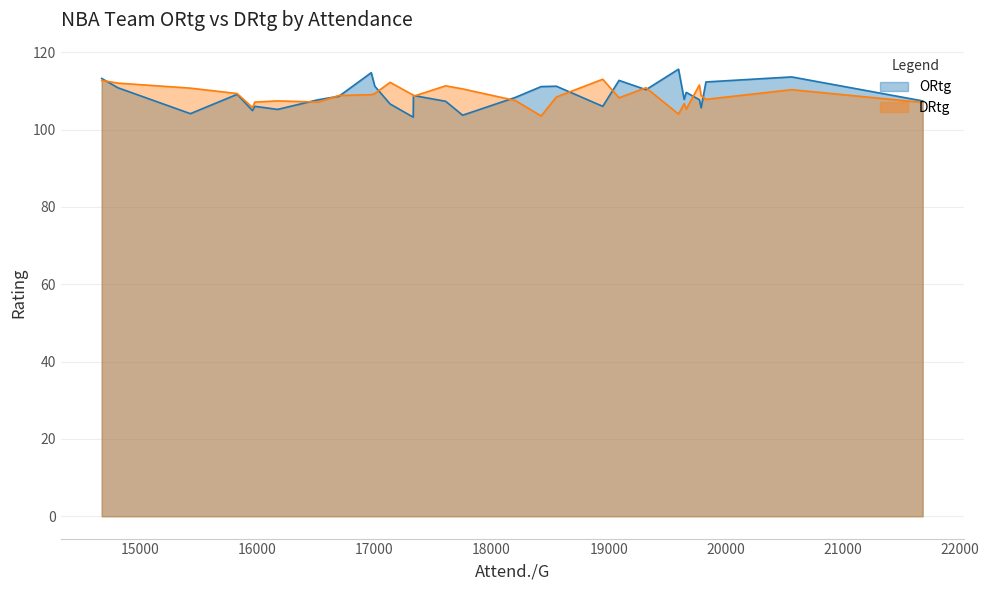

What is the smallest value displayed?

103.2